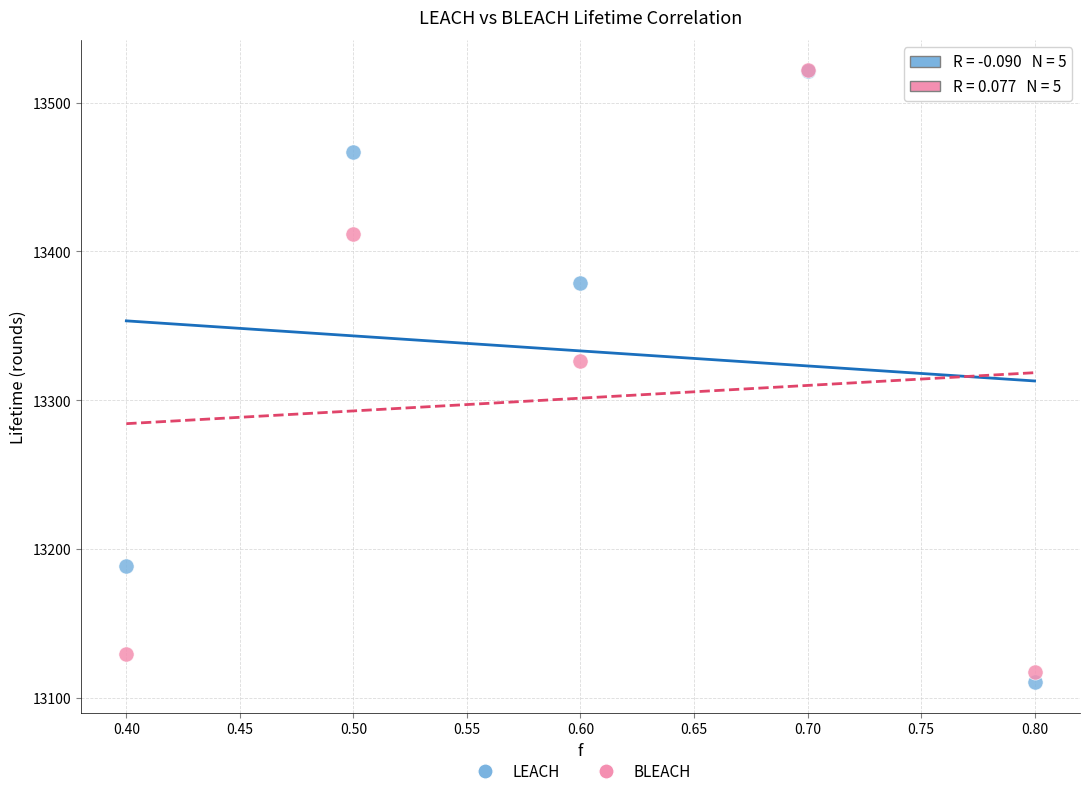

In the LEACH series, what Y value is closest to 13315?

13378.7